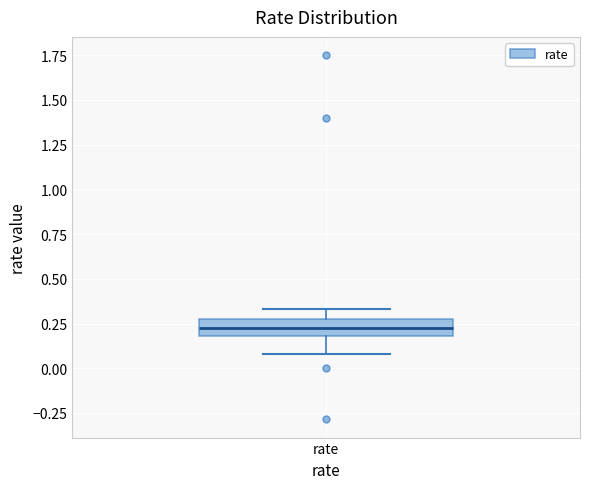

Where is the lower edge of the box for rate on the y-axis? The values are not printed on the chart, so give them approximately, as read against the axis.

0.20